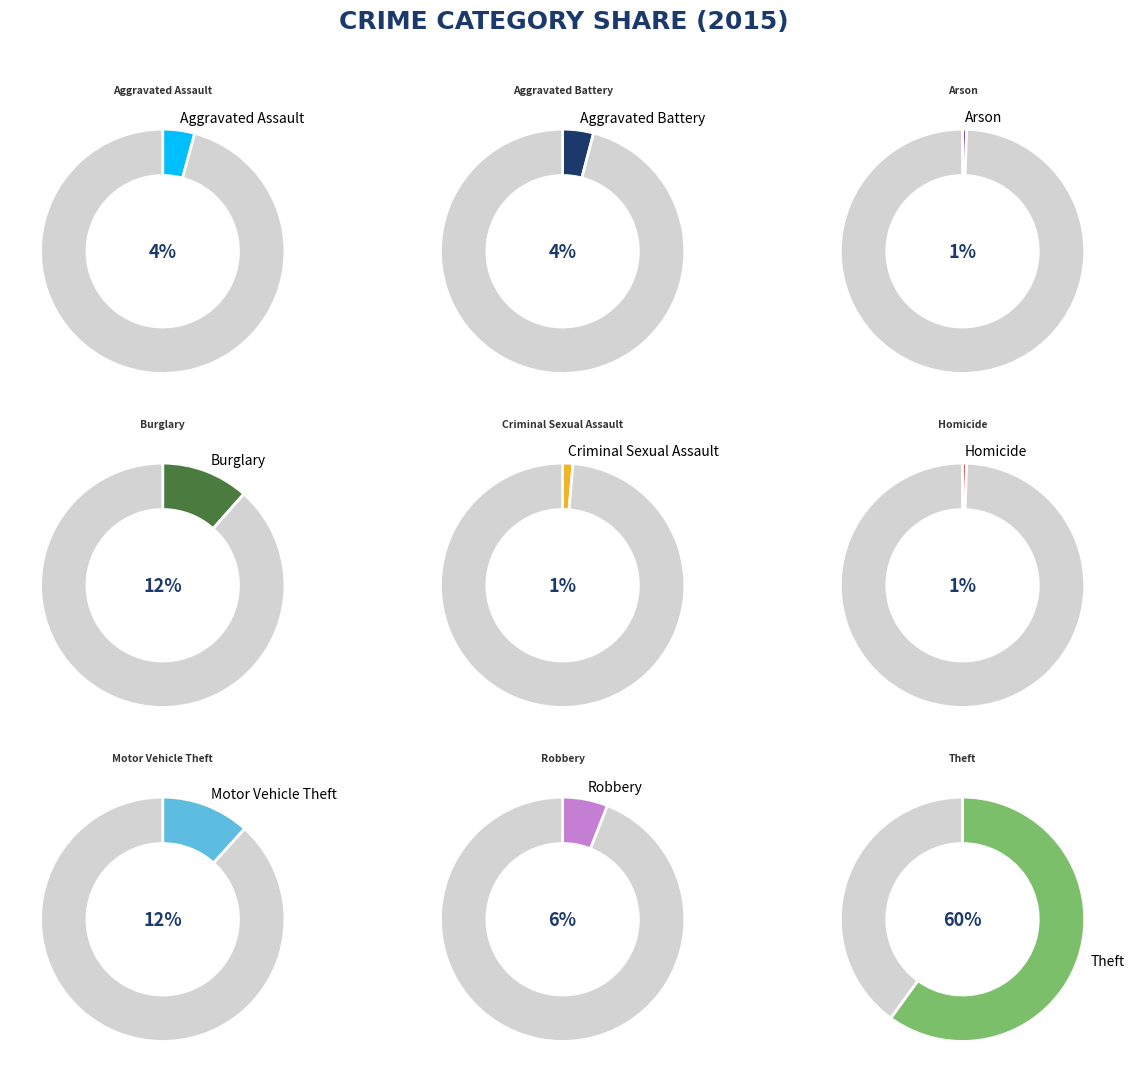

Rank the categories by value from lowest to highest.

Arson, Homicide, Criminal Sexual Assault, Aggravated Battery, Aggravated Assault, Robbery, Burglary, Motor Vehicle Theft, Theft